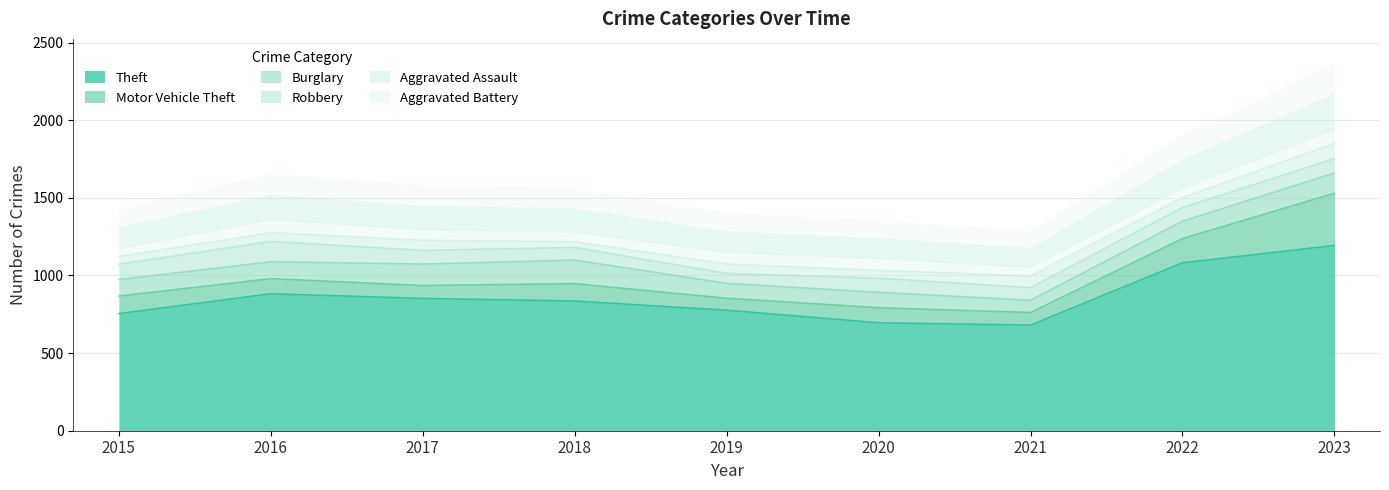

What is the difference between the second highest and minimum values in the Motor Vehicle Theft series?

79